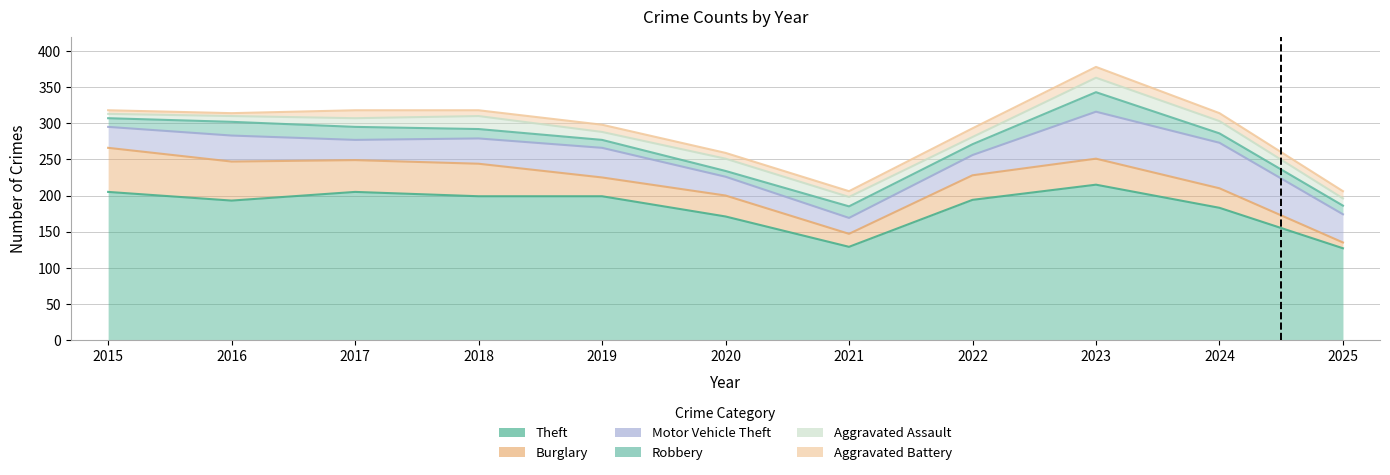

Reading left to right, what are all the values shown in this chart?

Theft: 2015=205	2016=193	2017=205	2018=199	2019=199	2020=171	2021=129	2022=194	2023=215	2024=183	2025=127
Burglary: 2015=61	2016=54	2017=44	2018=45	2019=26	2020=29	2021=18	2022=34	2023=36	2024=27	2025=8
Motor Vehicle Theft: 2015=29	2016=36	2017=28	2018=35	2019=41	2020=26	2021=22	2022=28	2023=65	2024=63	2025=39
Robbery: 2015=12	2016=19	2017=18	2018=13	2019=11	2020=8	2021=16	2022=15	2023=27	2024=13	2025=12
Aggravated Assault: 2015=6	2016=8	2017=12	2018=18	2019=11	2020=17	2021=13	2022=10	2023=20	2024=17	2025=10
Aggravated Battery: 2015=5	2016=4	2017=11	2018=8	2019=10	2020=8	2021=8	2022=12	2023=15	2024=11	2025=10